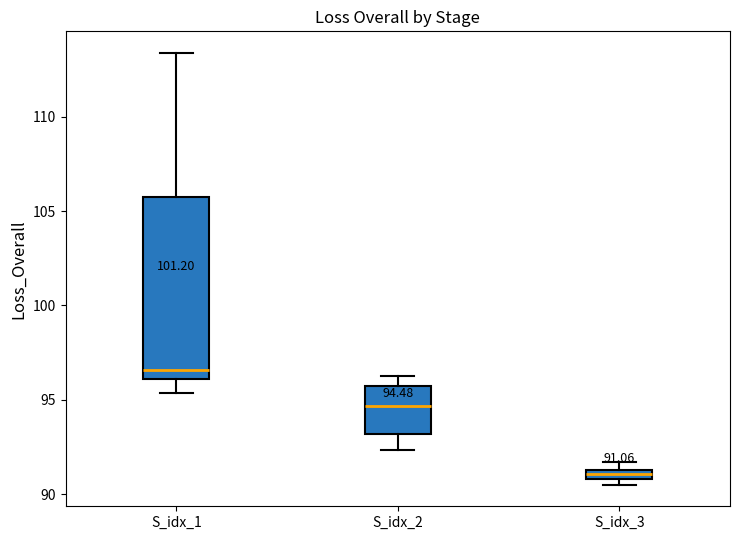

Which box is the tallest, from its lower edge to its upper edge?

S_idx_1